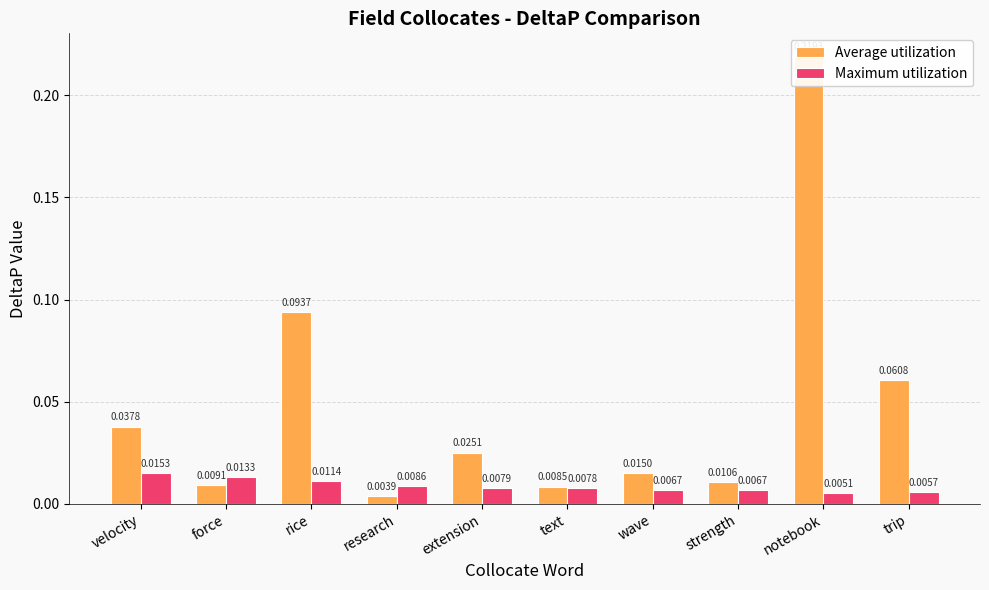

Reading left to right, transcribe all the data shown in this chart.

Average utilization: 0.0	0.0	0.1	0.0	0.0	0.0	0.0	0.0	0.2	0.1
Maximum utilization: 0.0	0.0	0.0	0.0	0.0	0.0	0.0	0.0	0.0	0.0